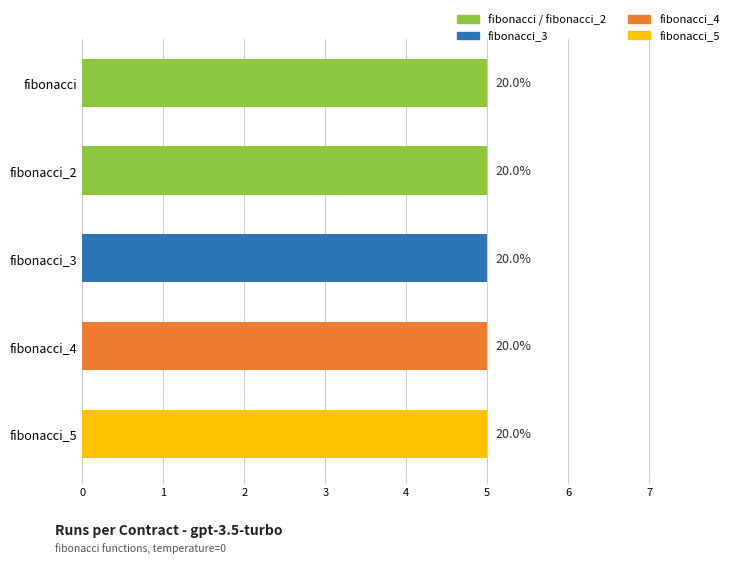

At which label does temperature reach its peak?

fibonacci